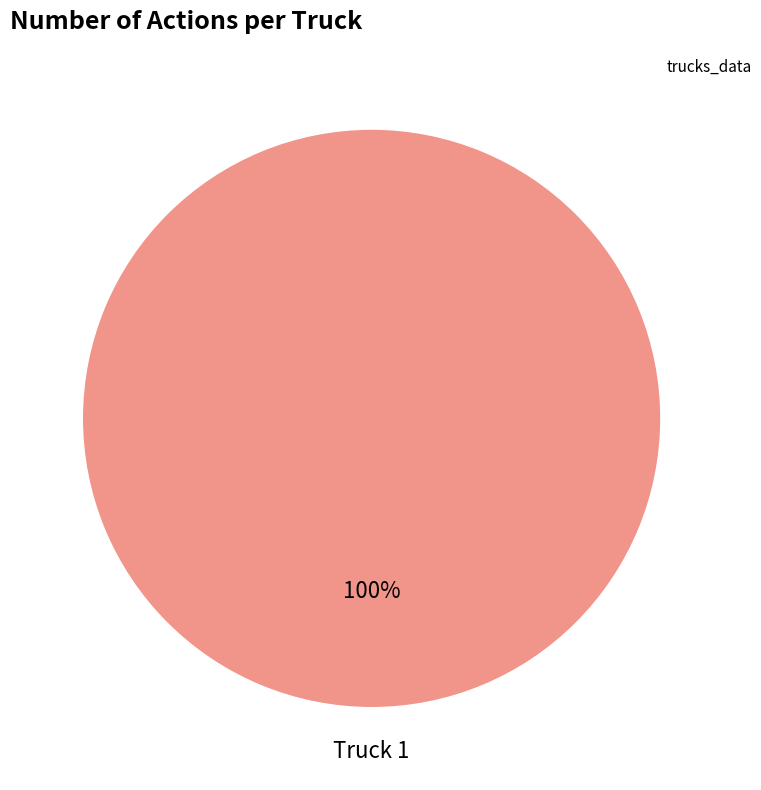

How many segments does this pie chart have?

1